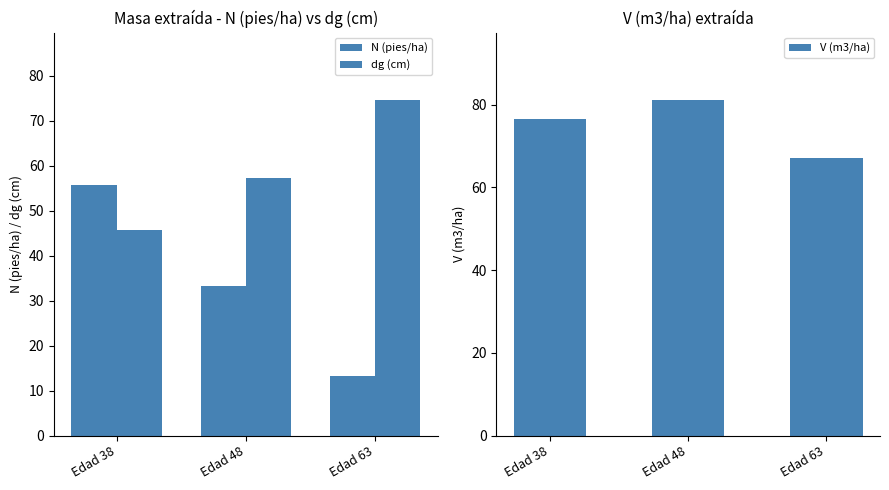

What is the average value of the N (pies/ha) series?

34.1